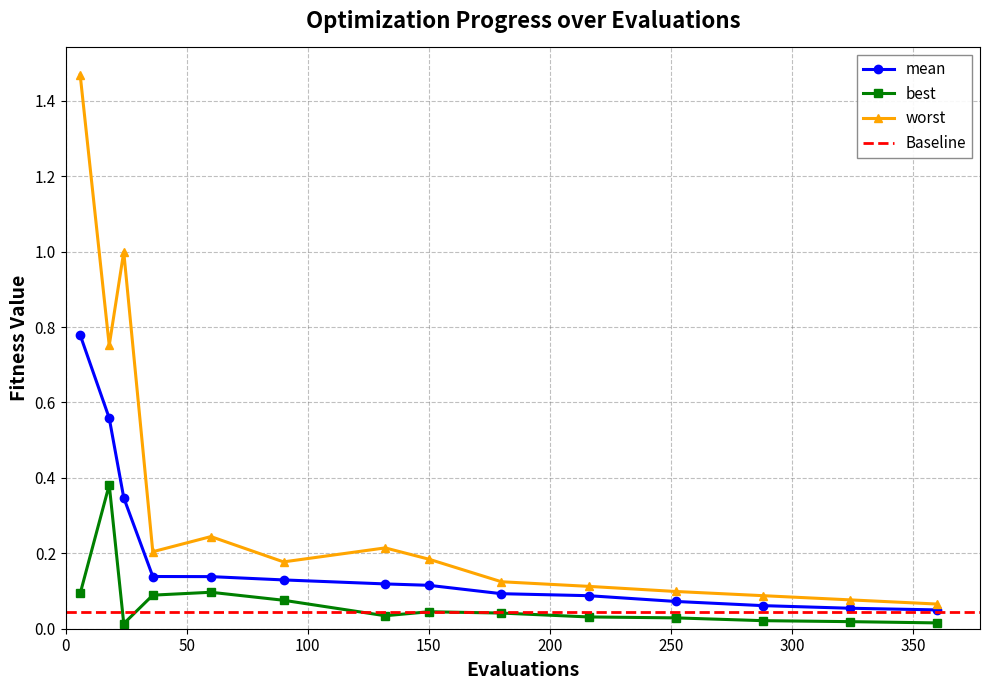

What is the value of the worst point at the 5th from the left?

0.2